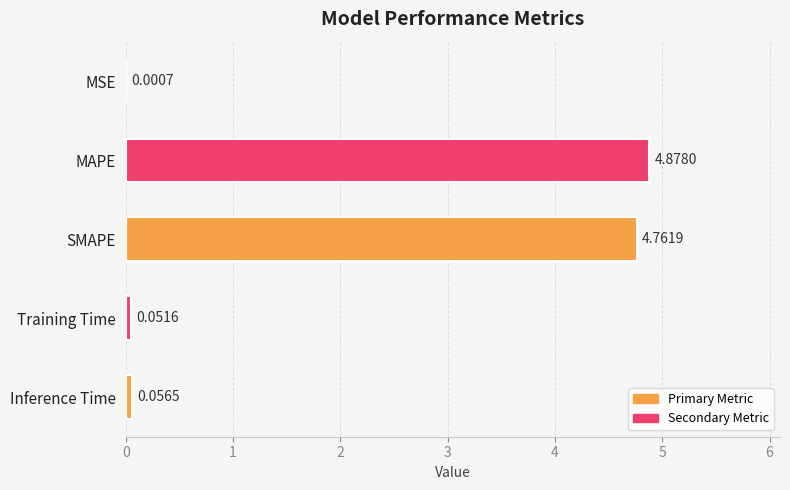

What is the change in value from SMAPE to Inference Time?

-4.7